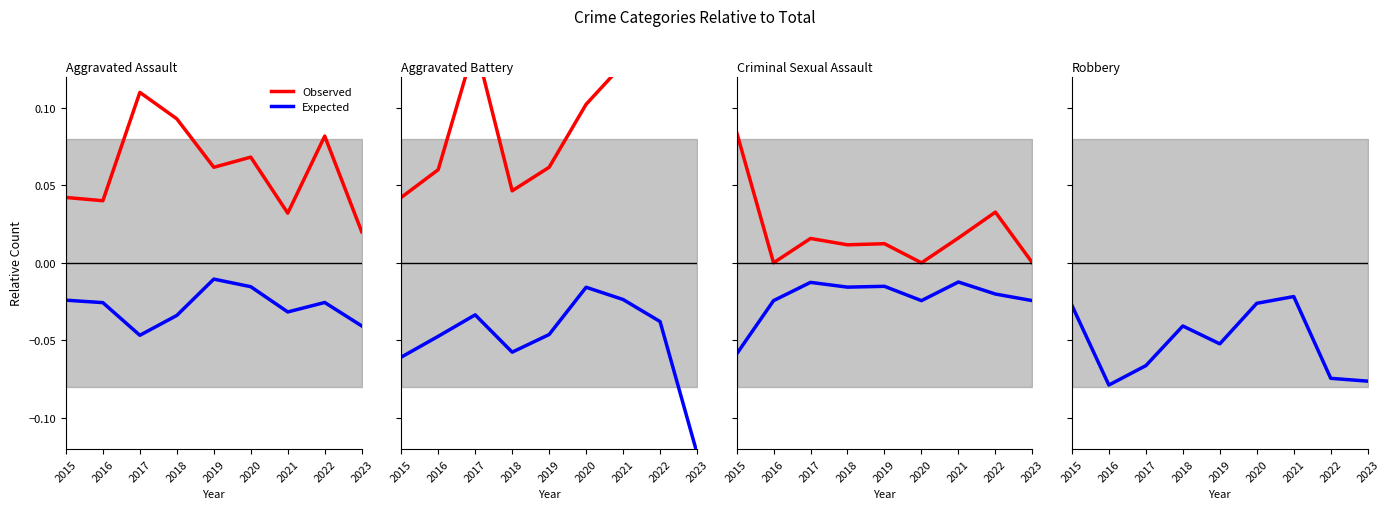

Does the chart have visible grid lines?

No